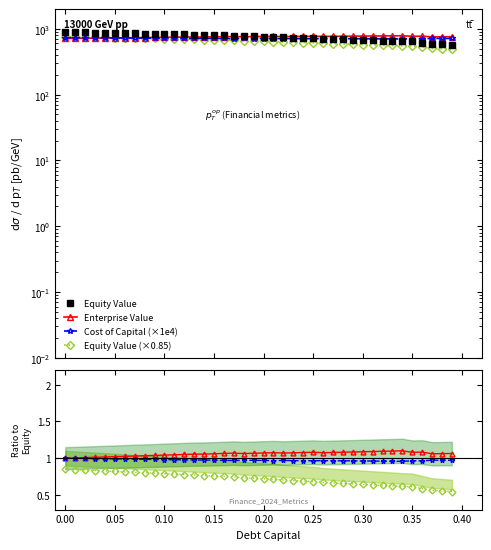

Which series has the largest total across all categories?

Equity Value